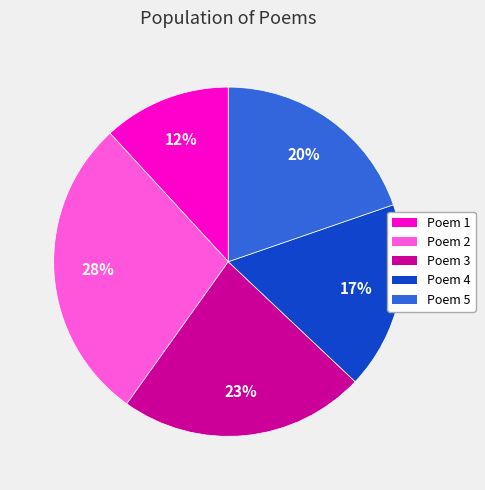

To the nearest percent, what is the difference between the largest and smallest slice percentages?

16%